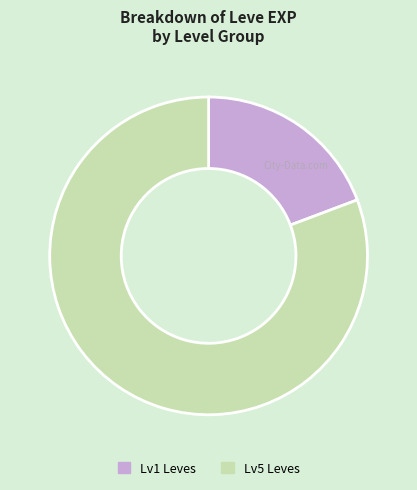

Which has a higher value, Lv1 Leves or Lv5 Leves?

Lv5 Leves